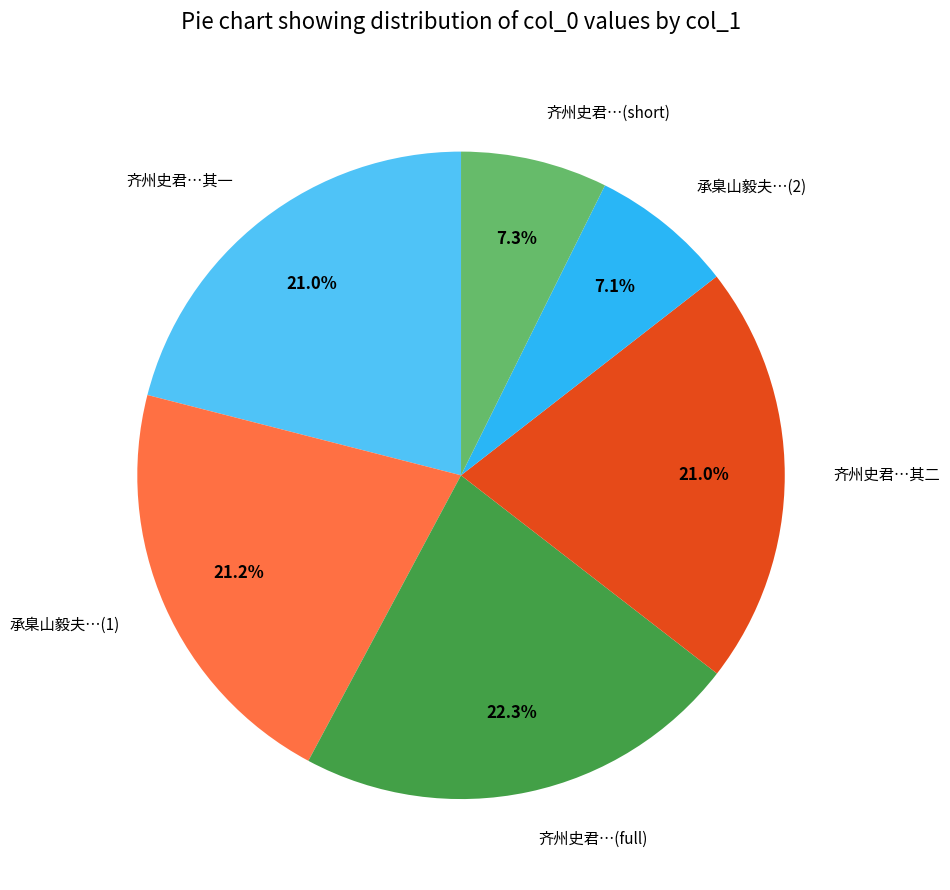

To the nearest percent, what is the average slice percentage?

17%